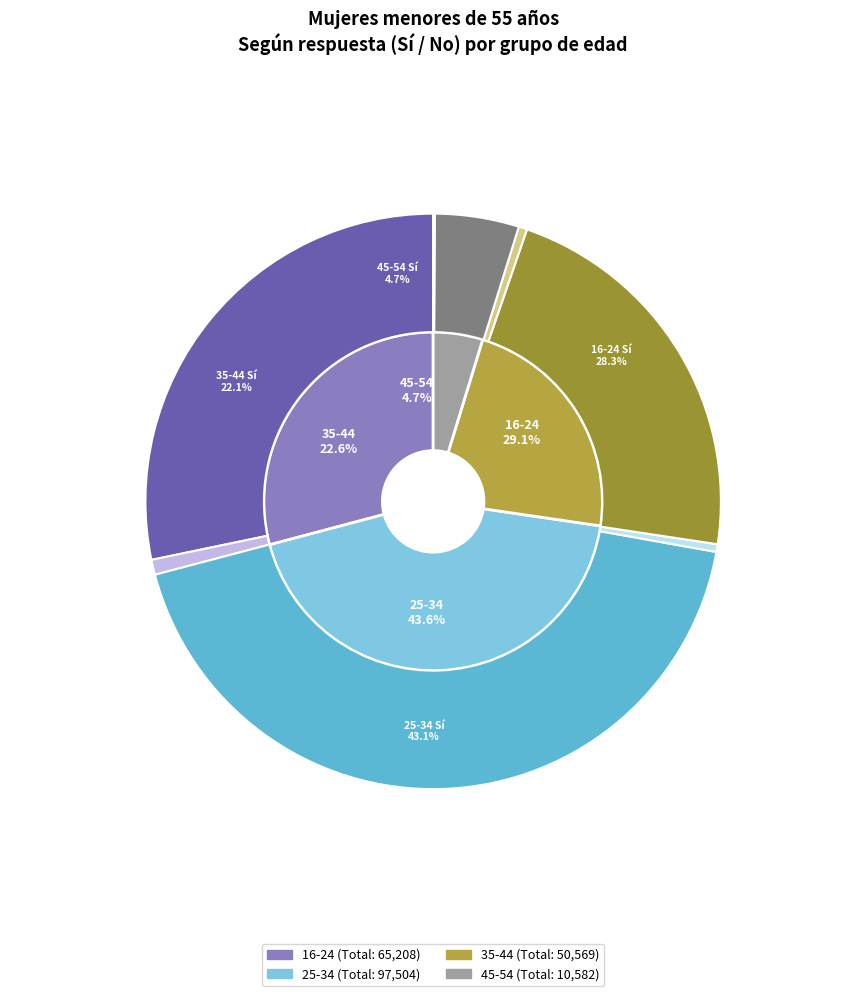

What portion of the pie excludes 45-54?

95.2%